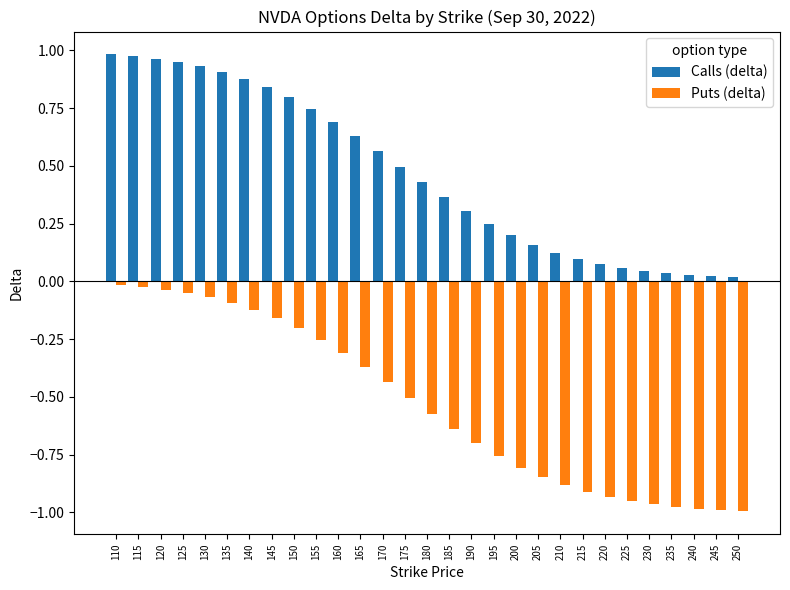

What is the average value of the Calls (delta) series?

0.5